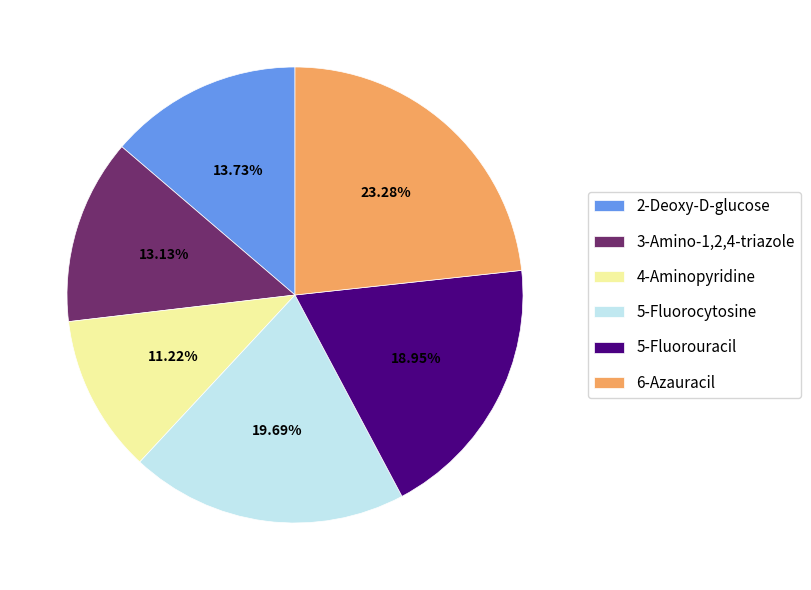

True or false: 3-Amino-1,2,4-triazole accounts for 13% of the total.

True